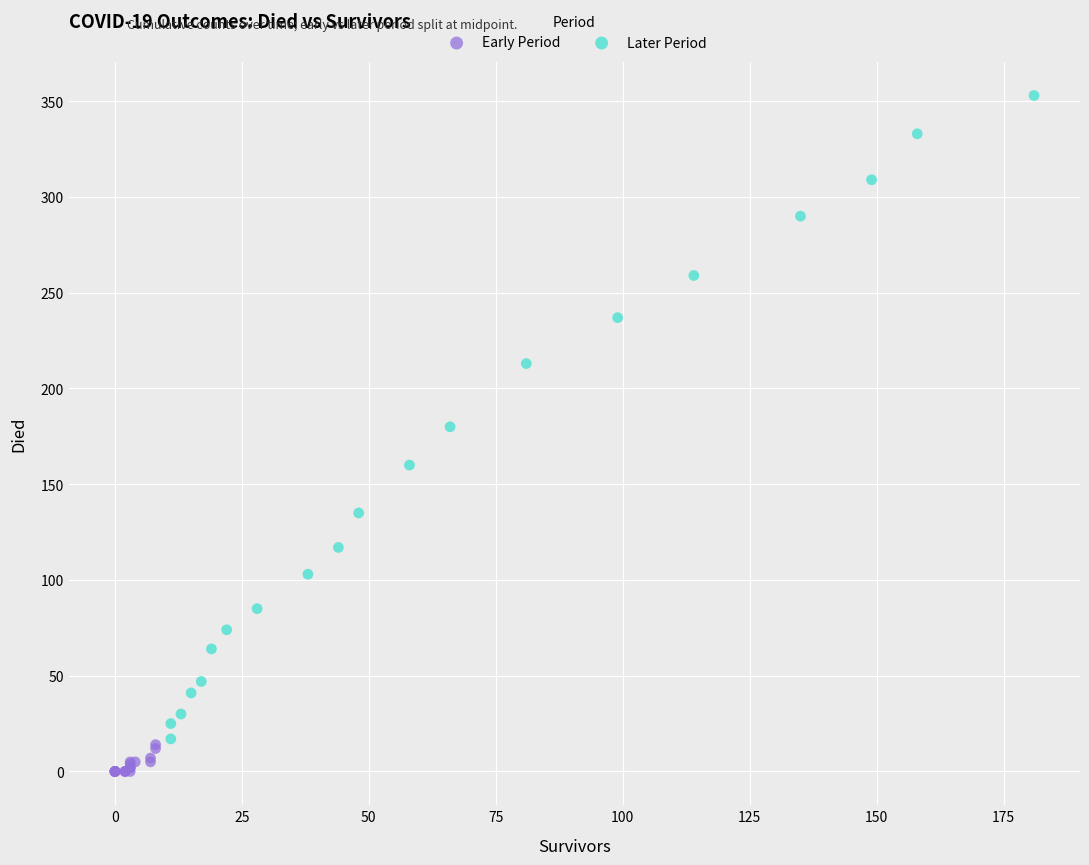

Which series has the widest spread of Y values?

Later Period